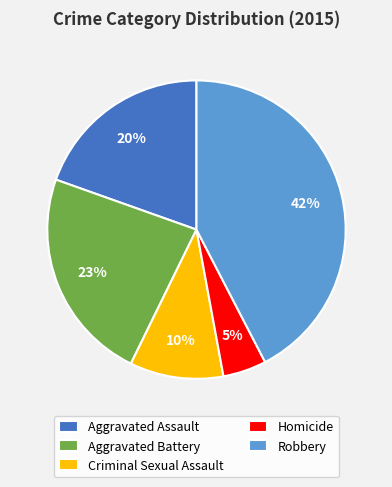

How many slices are in this pie chart?

5